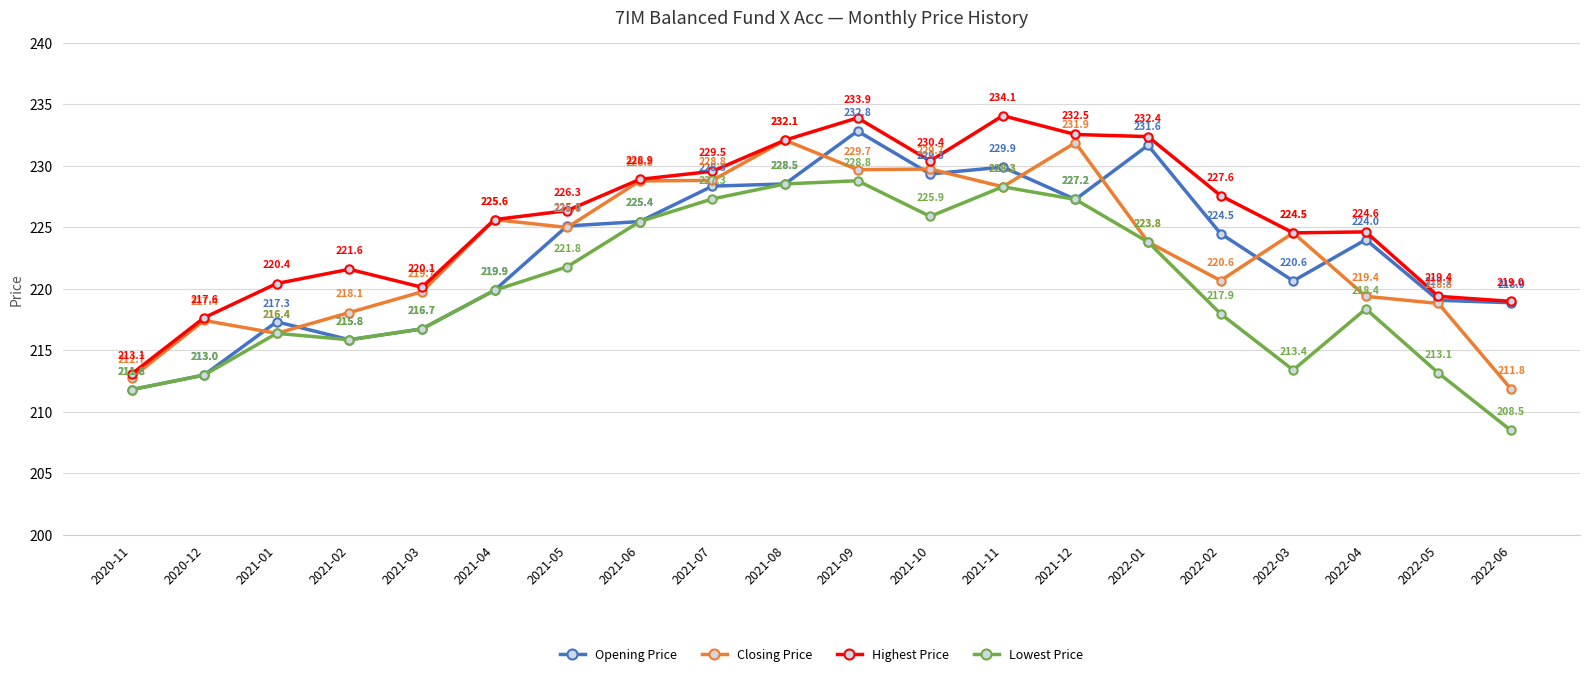

At which label does Closing Price reach its minimum?

2022-06